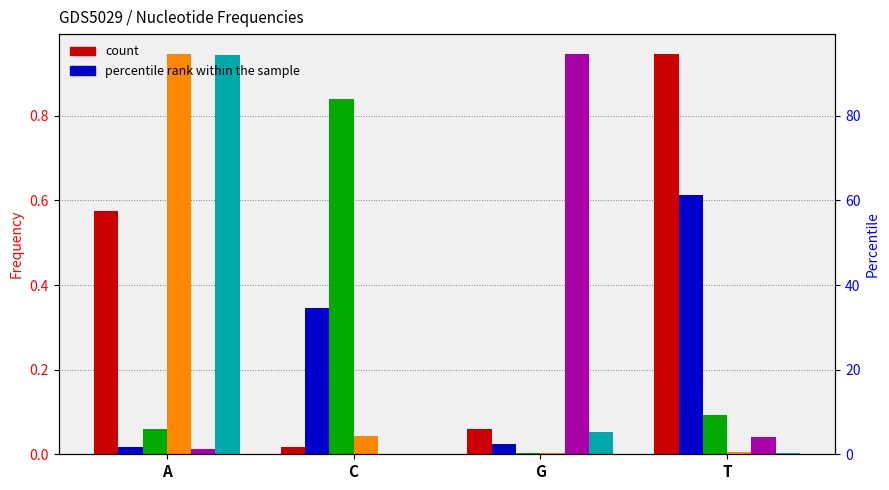

What is the sum of all col_3 values?

1.0